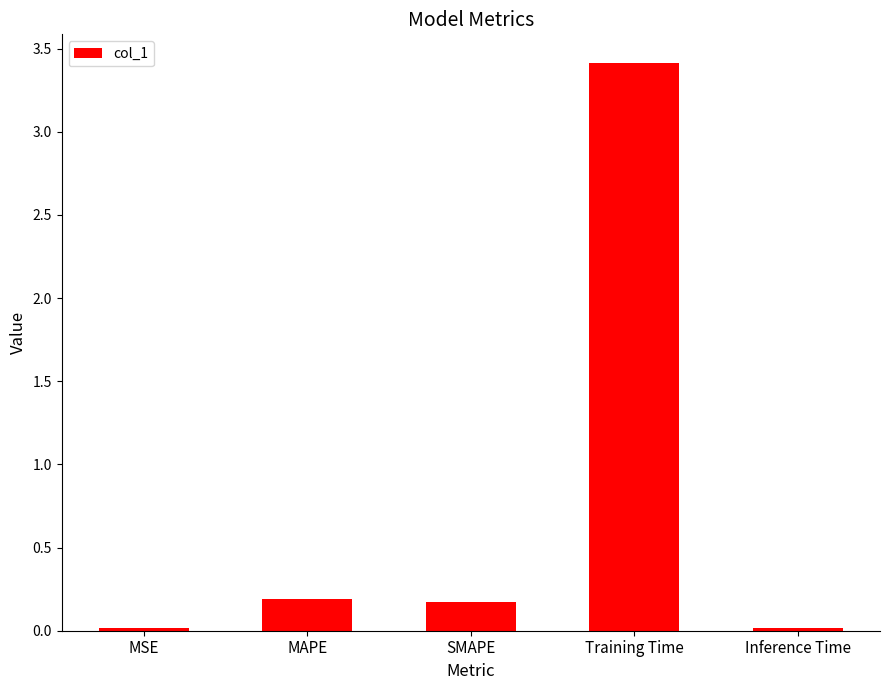

What is the greatest value displayed?

3.4